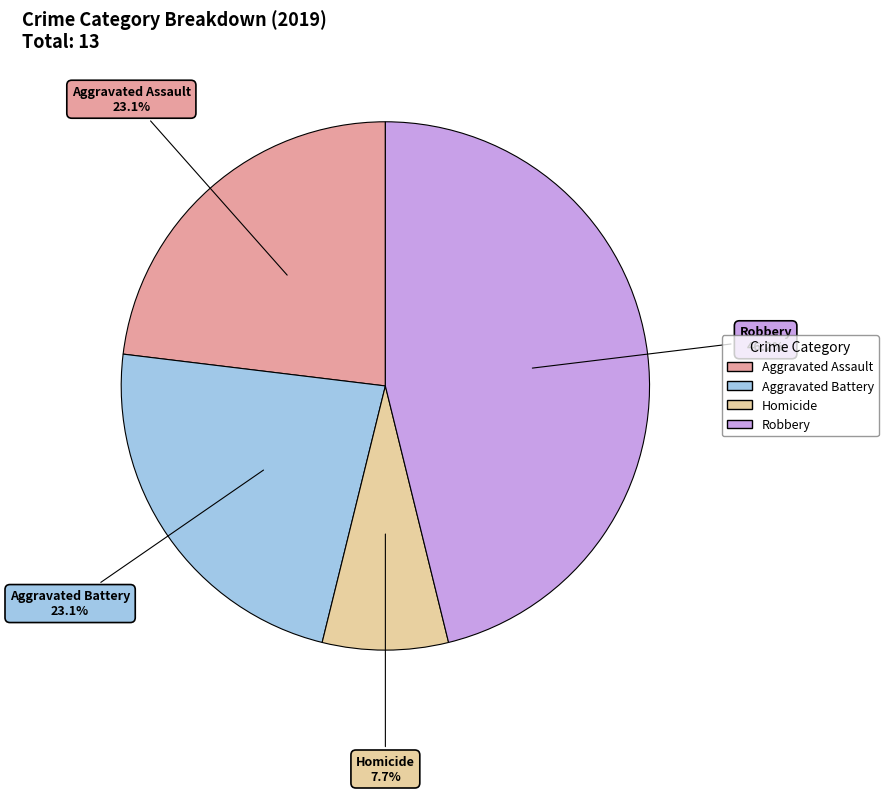

Does any single category account for the majority?

No